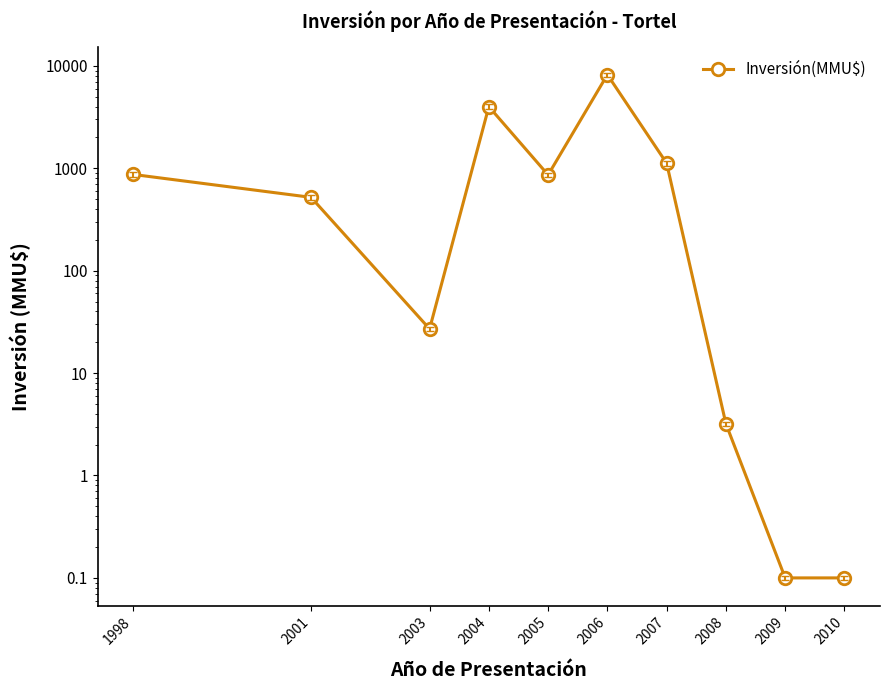

How many values exceed 861?

4